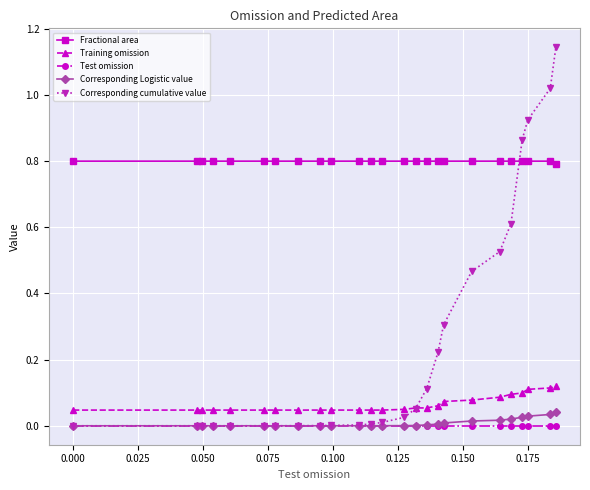

Which series has the largest range (max minus min)?

Corresponding cumulative value